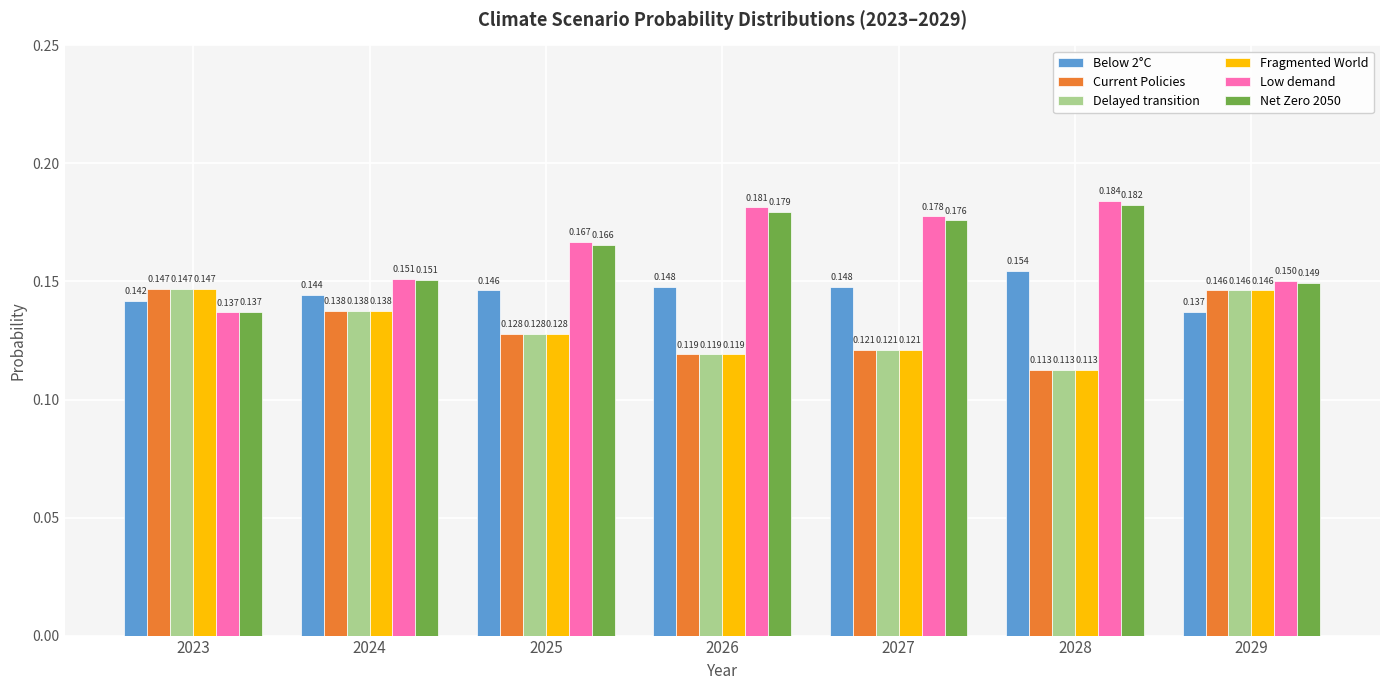

Is the value of Net Zero 2050 at 2023 greater than the value of Below 2°C at 2025?

No